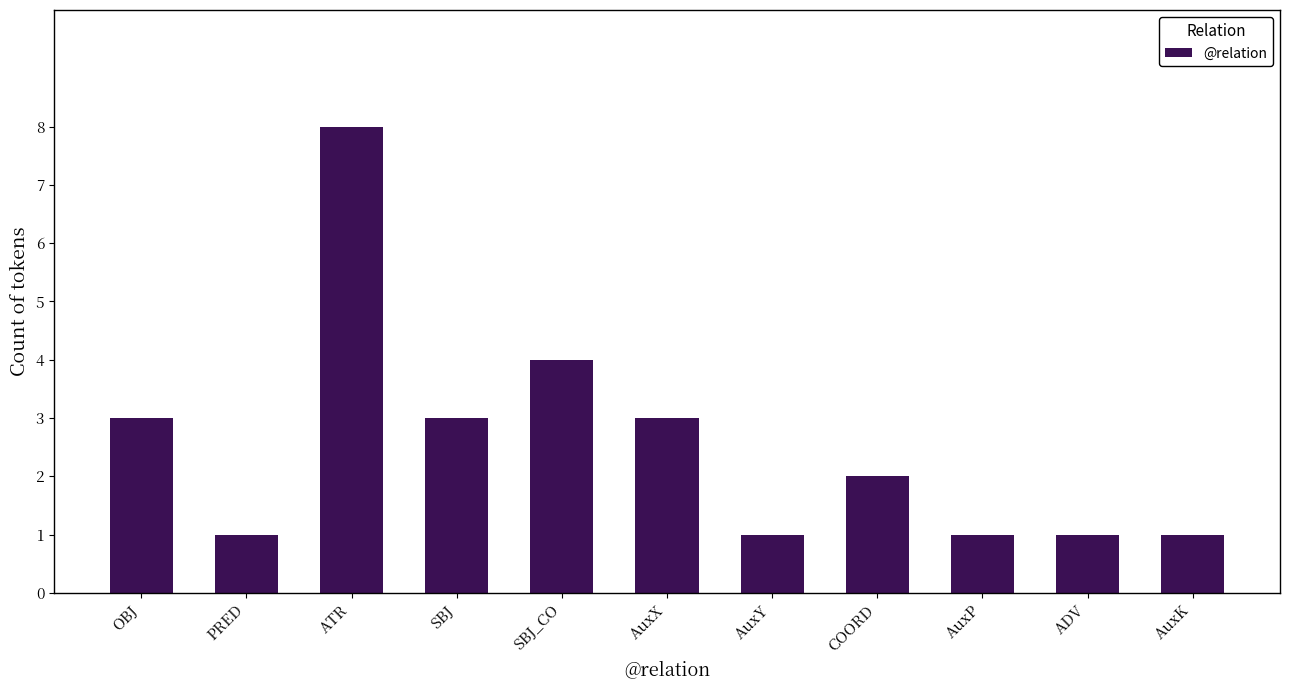

What is the difference between the maximum and second lowest values?

7